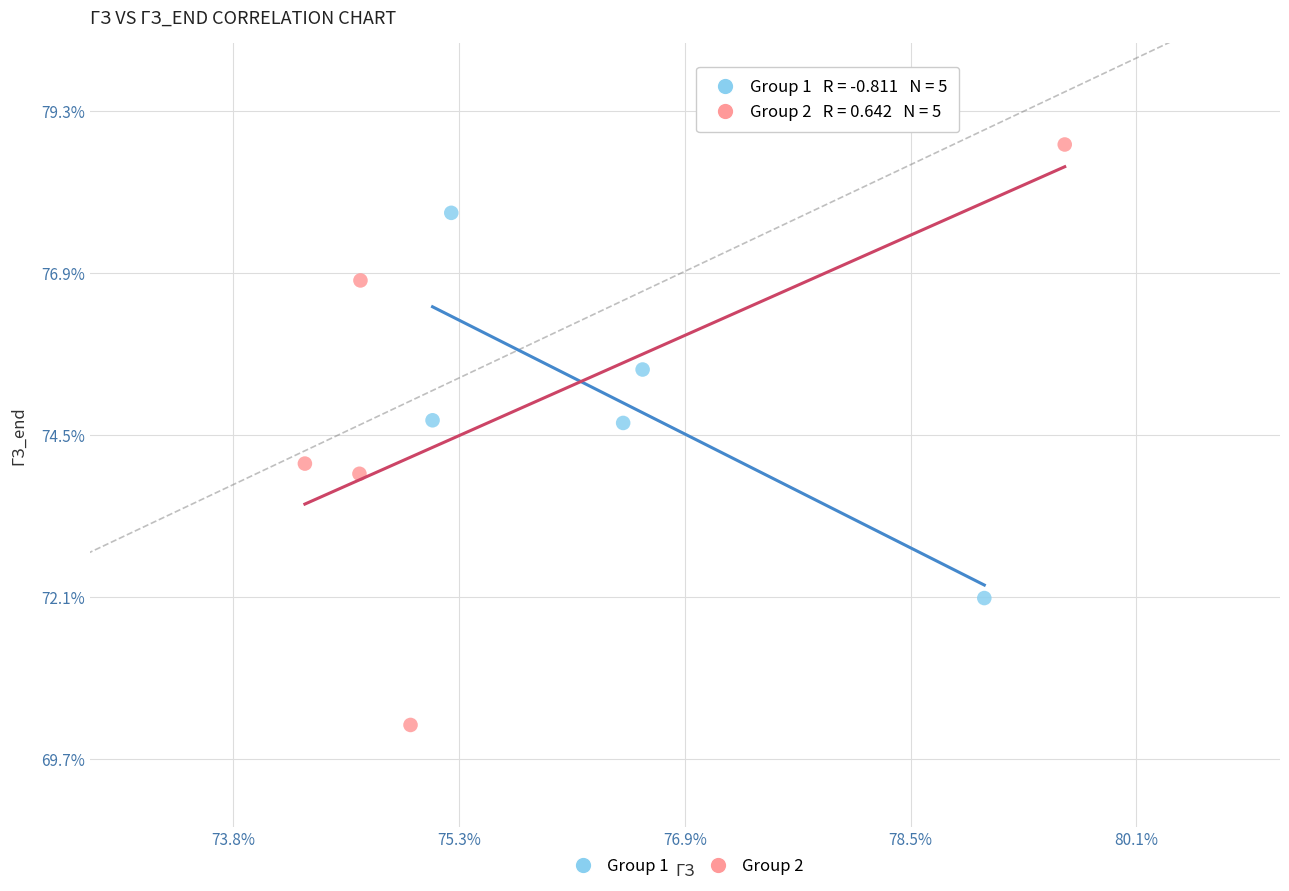

Which series reaches the maximum Y coordinate?

Group 2